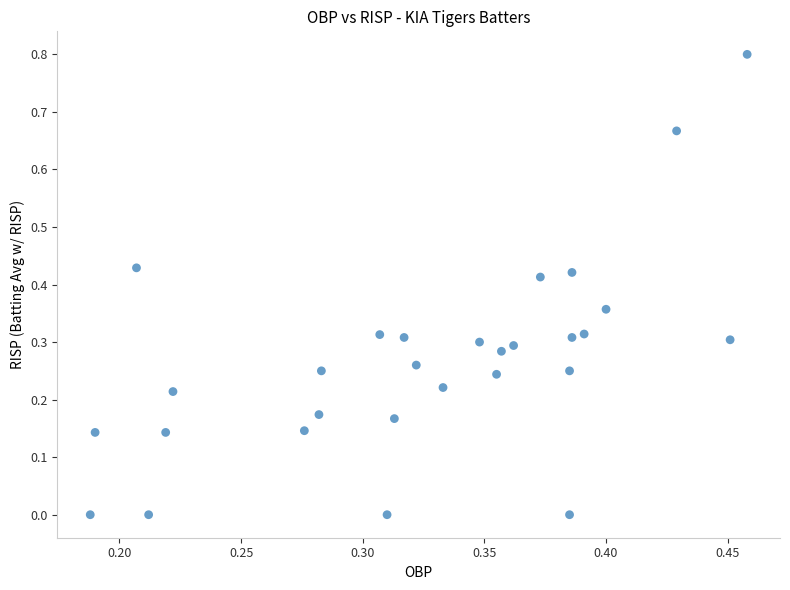

What is the range of Y values (max minus min)?

0.8